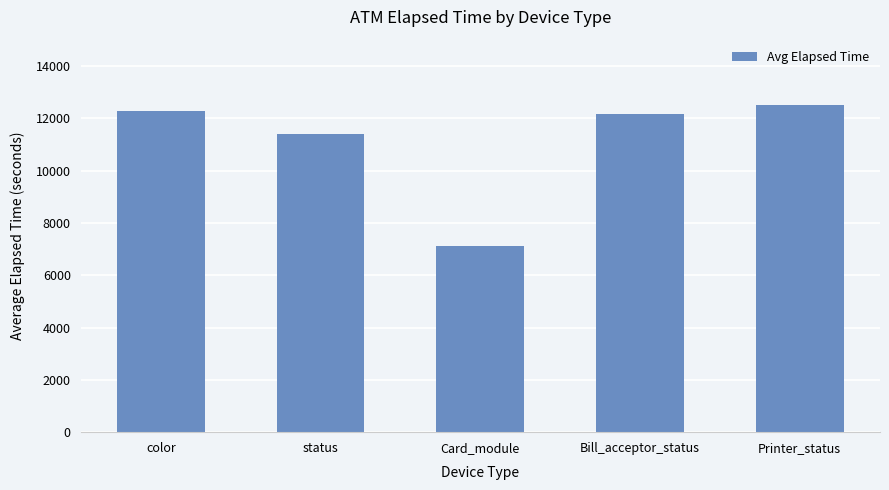

The chart shows a value of 5686 at color. True or false?

False